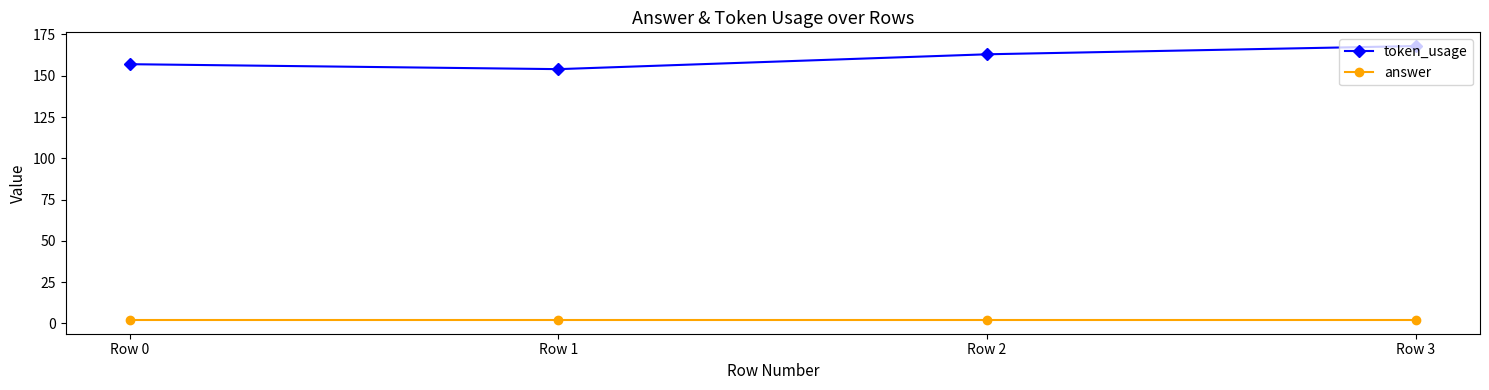

What is the value of the token_usage point at the 4th from the left?

168